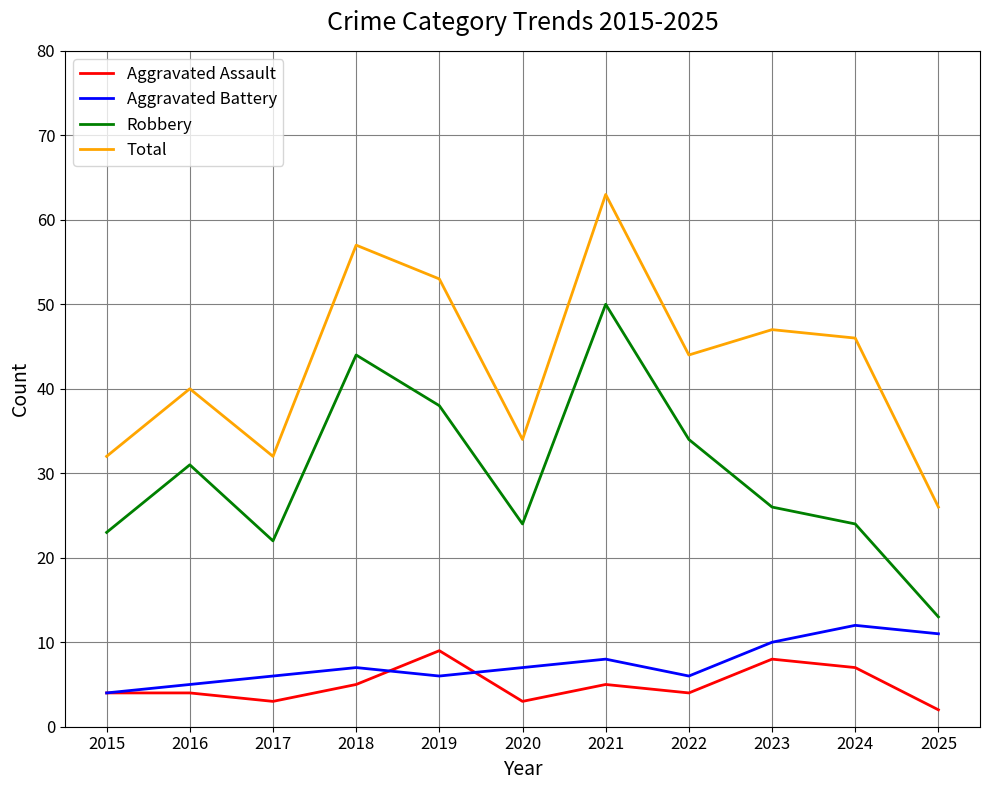

Reading left to right, transcribe all the data shown in this chart.

Aggravated Assault: 4	4	3	5	9	3	5	4	8	7	2
Aggravated Battery: 4	5	6	7	6	7	8	6	10	12	11
Robbery: 23	31	22	44	38	24	50	34	26	24	13
Total: 32	40	32	57	53	34	63	44	47	46	26